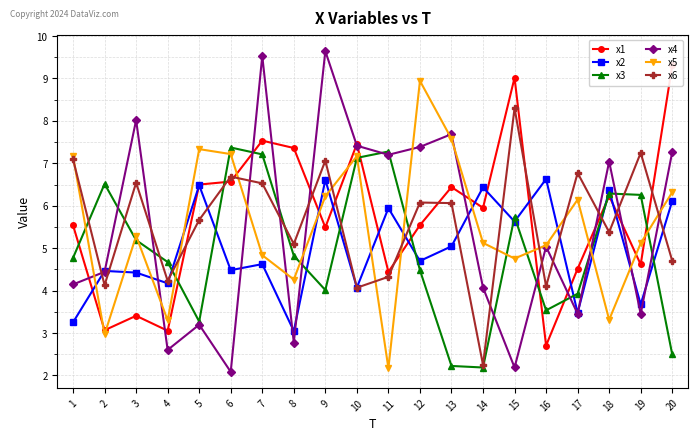

What is the average value of the x4 series?

5.4